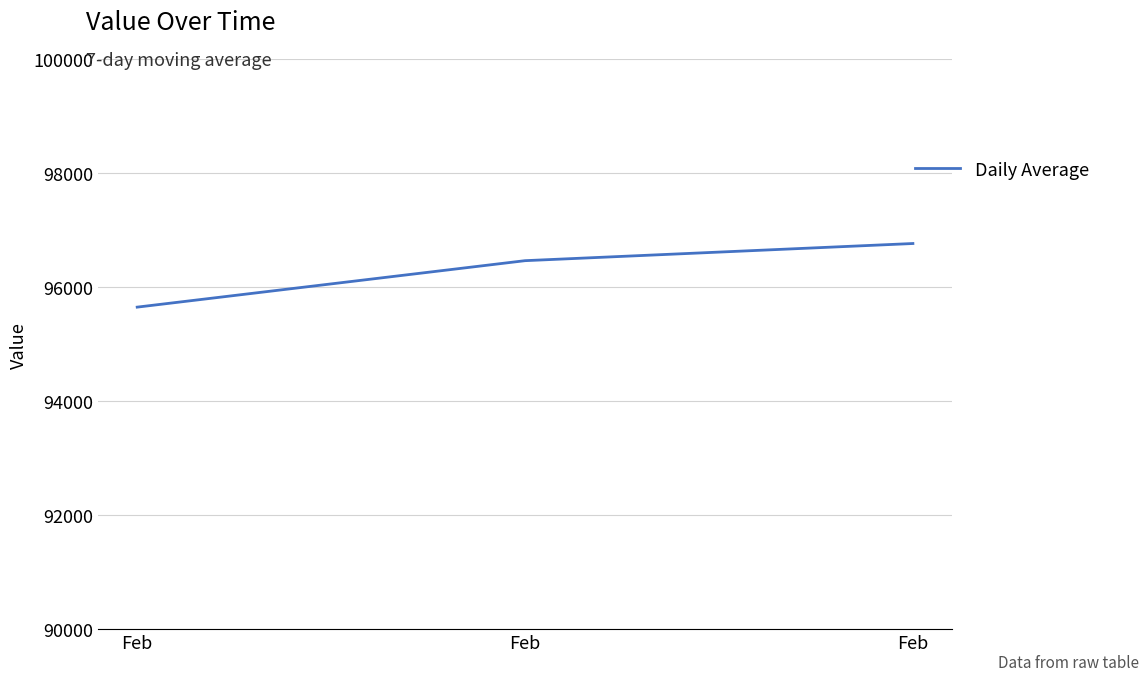

Is it true that the value at Feb is 55591.8?

False